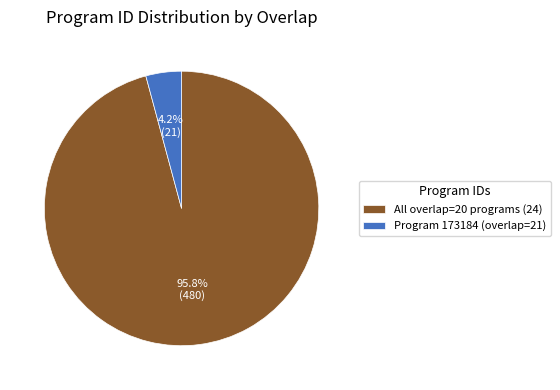

To the nearest percent, what is the average slice percentage?

50%